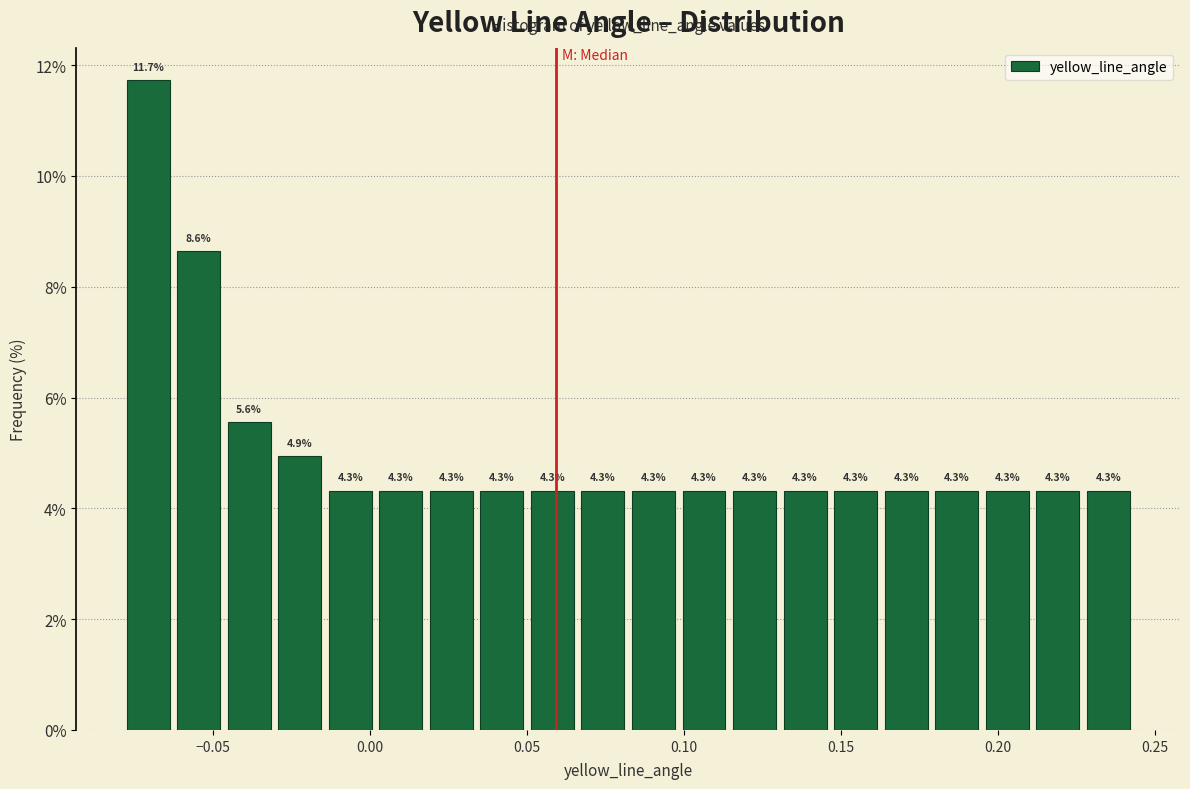

Read against the x-axis, roughly where is the centre of the tallest bar?

-0.070